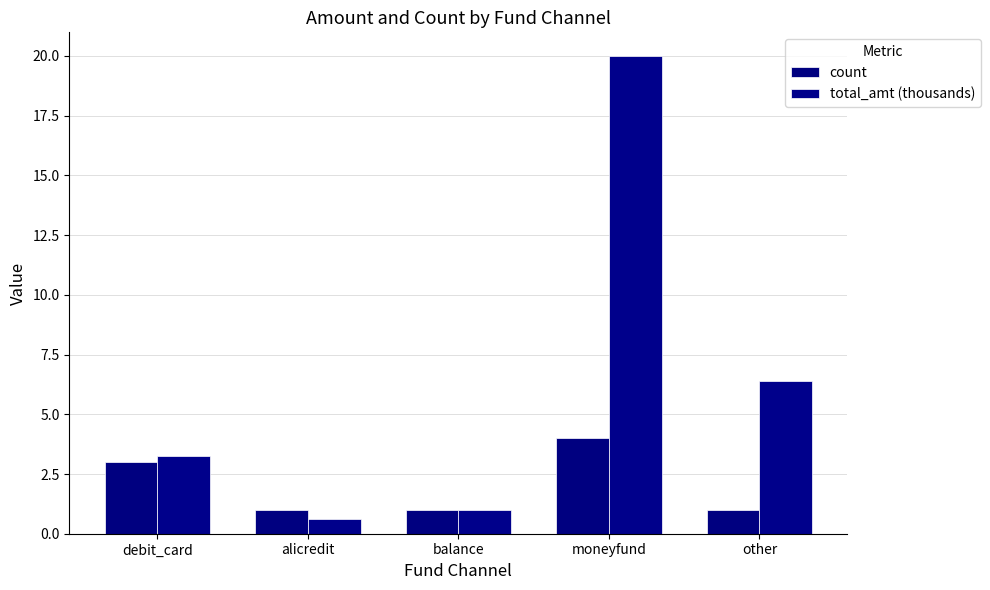

What is the difference between the maximum and second lowest values in the count series?

3.0